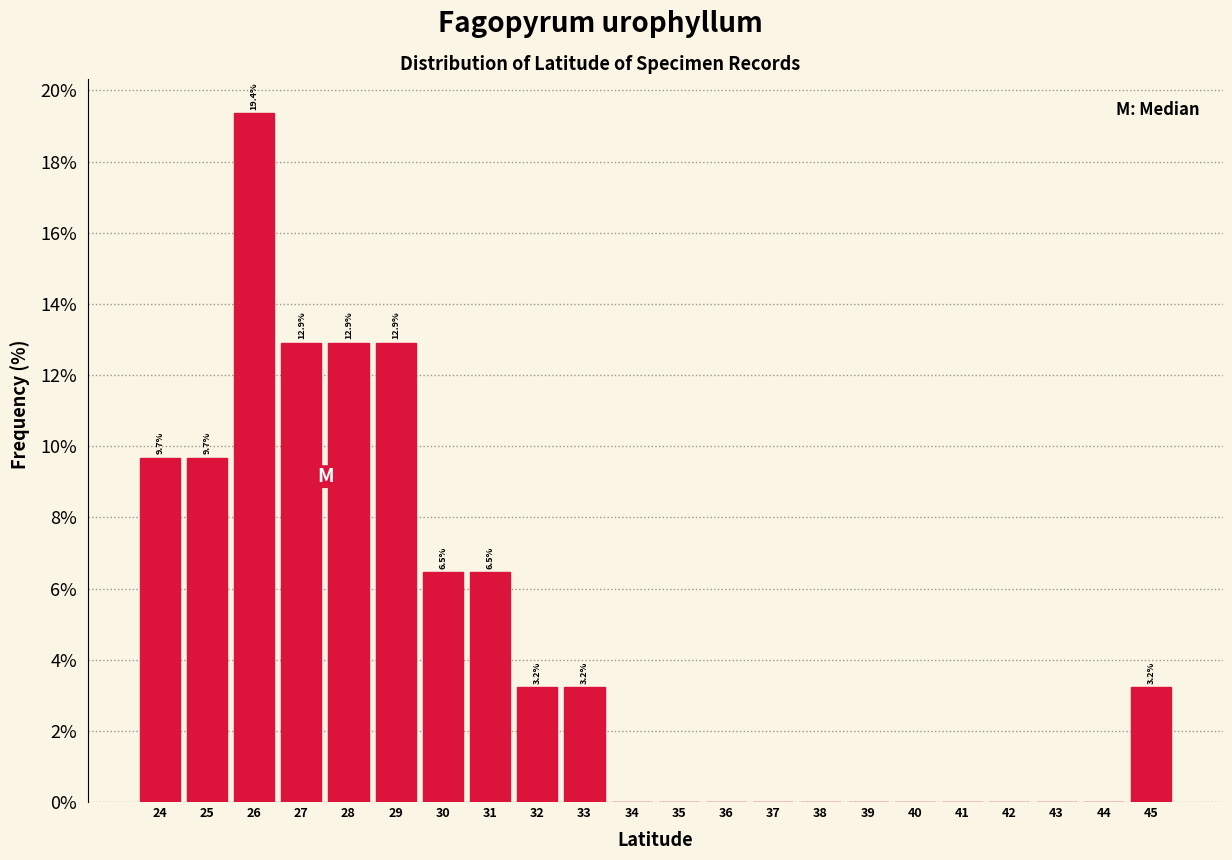

Over which range of the x-axis is the bar tallest?

25.5 to 26.5